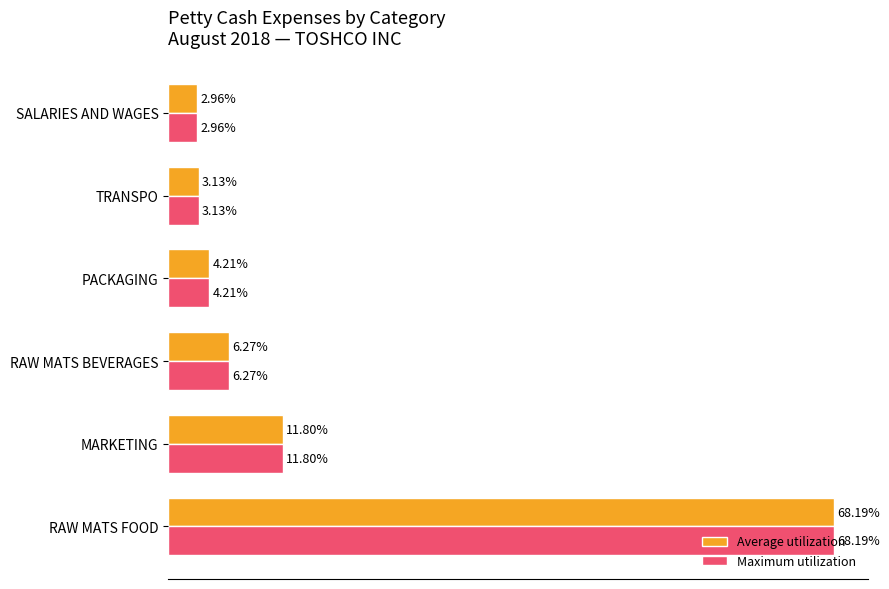

Which category has the highest value across all series?

RAW MATS FOOD